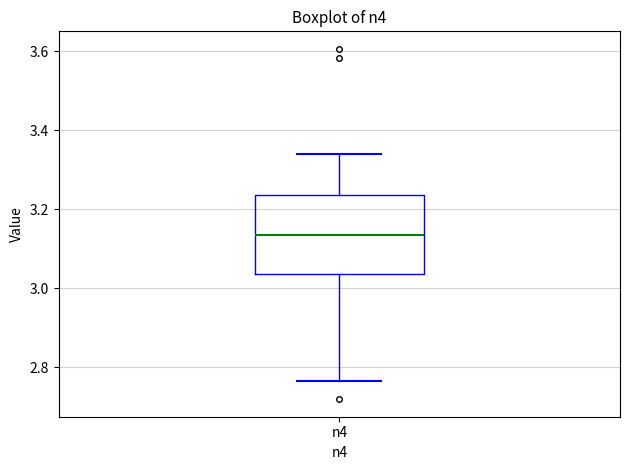

Where does the median line of the box for n4 sit on the y-axis? The values are not printed on the chart, so give them approximately, as read against the axis.

3.14